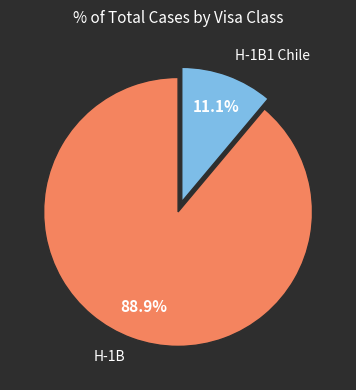

Combined, do H-1B1 Chile and H-1B account for over 50%?

Yes